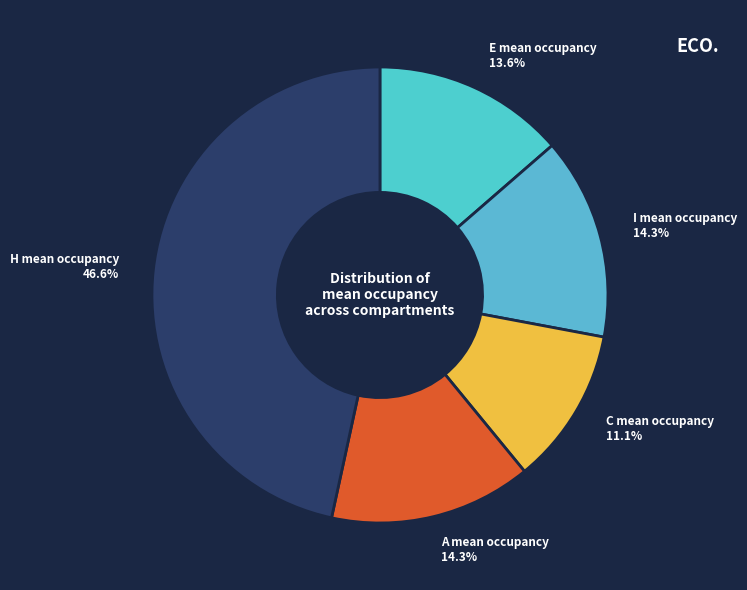

How many segments does this pie chart have?

5